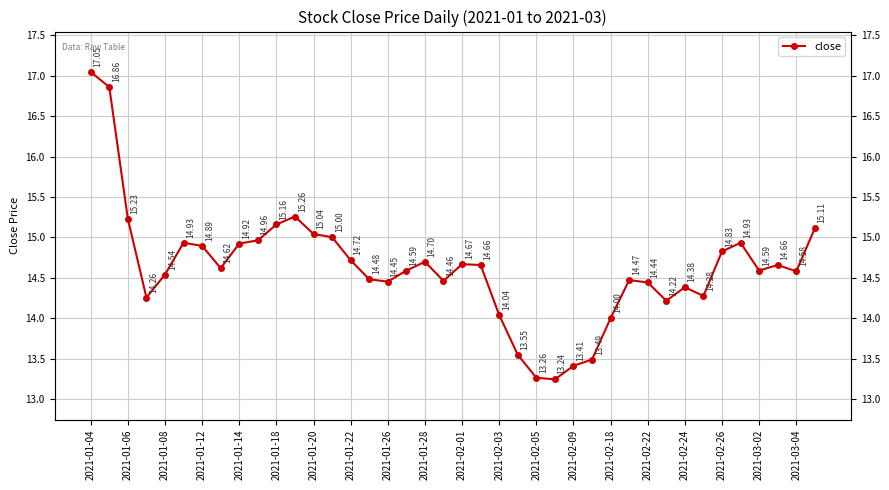

Is this an area chart (filled region under the line)?

No